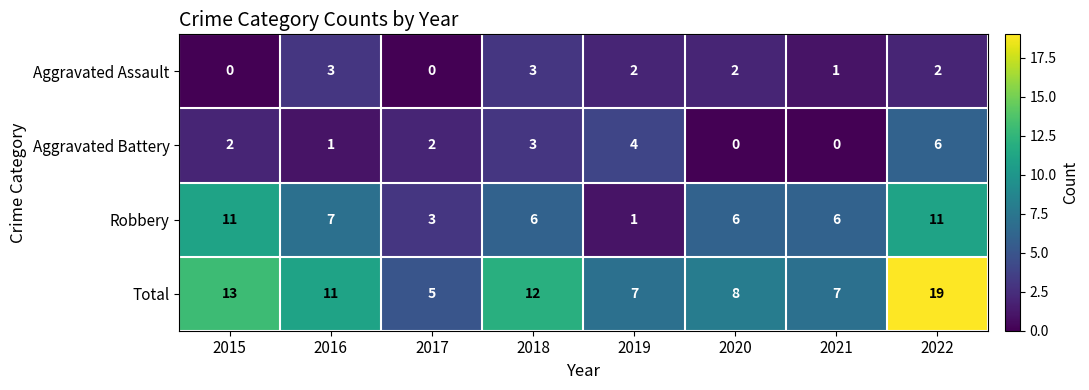

List the series in order of their peak value, lowest first.

Aggravated Assault, Aggravated Battery, Robbery, Total